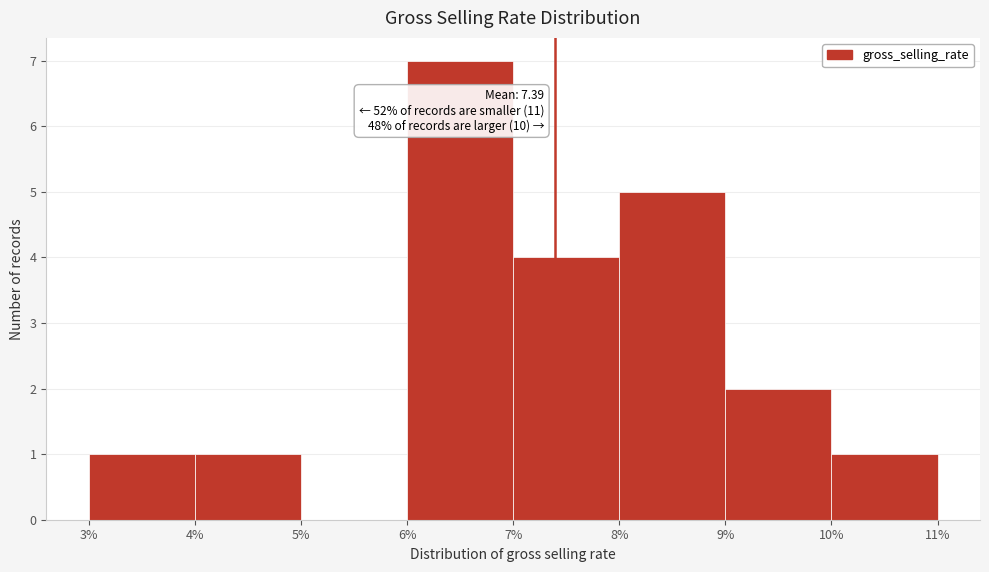

Over which range of the x-axis is the bar tallest?

6% to 7%